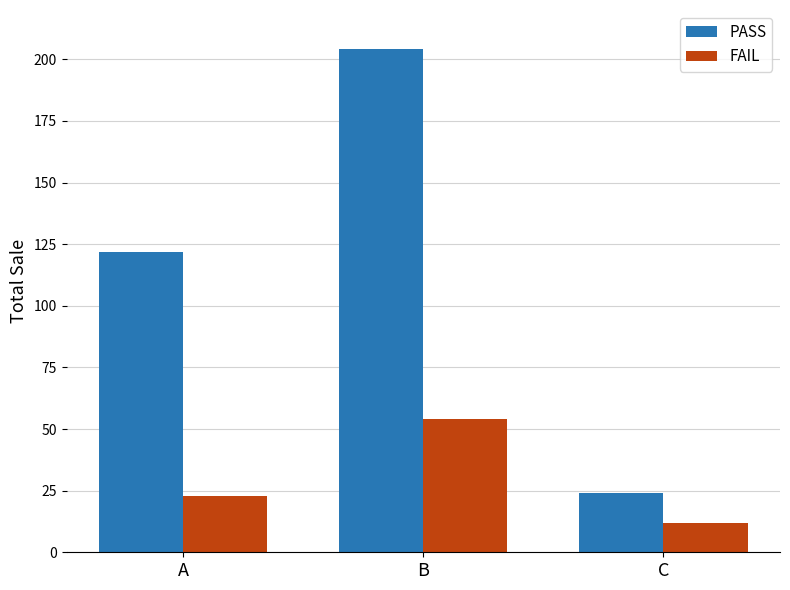

Does the chart contain any negative values?

No